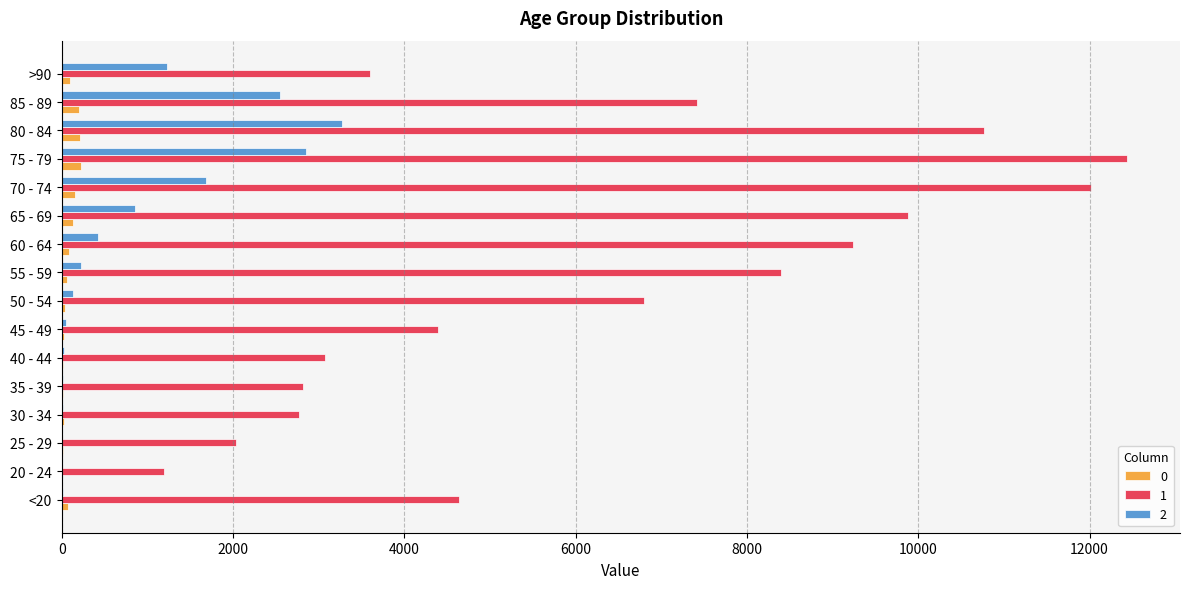

The value of 1 at 70 - 74 is 12018. True or false?

True